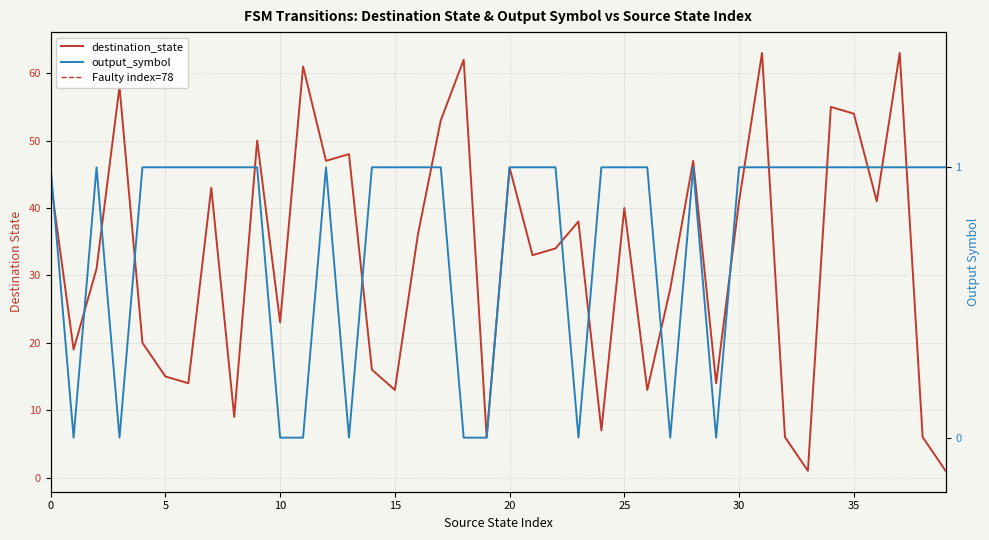

True or false: output_symbol has a value of 0 at 18.

True